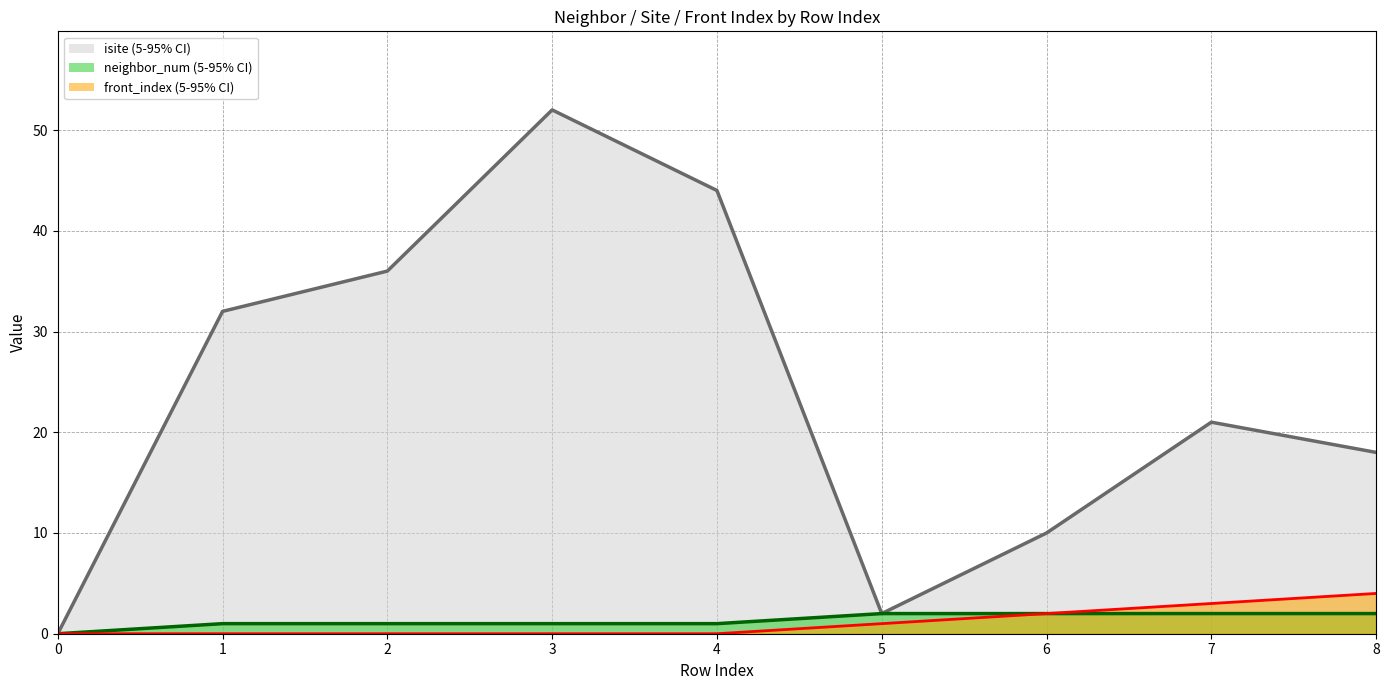

What is the value of the neighbor_num point at the 7th from the left?

2